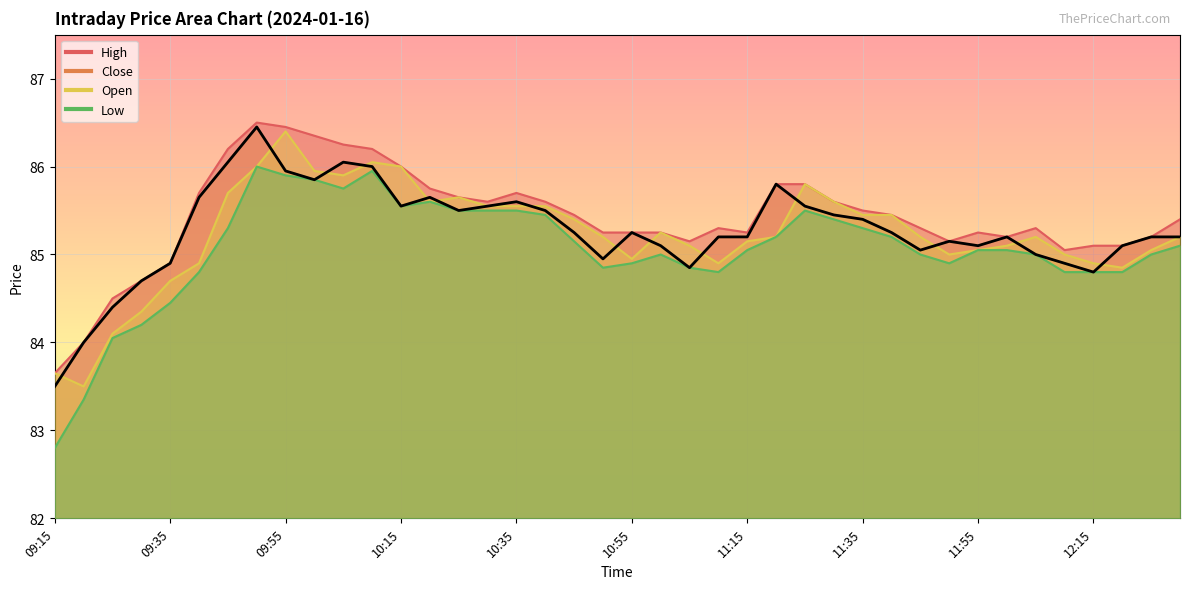

True or false: Open and Low intersect in this chart.

False